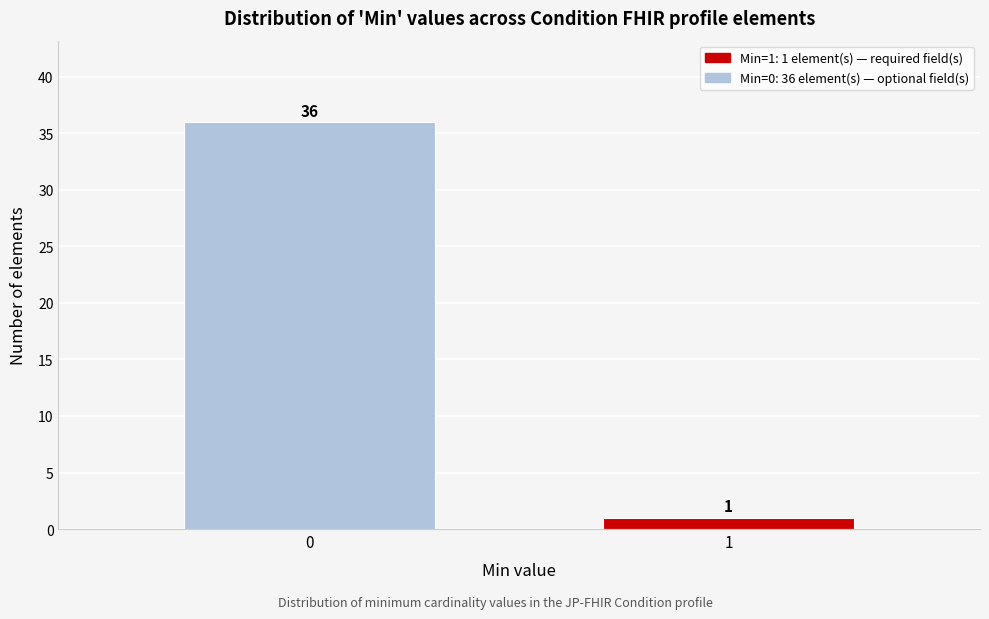

Reading left to right, transcribe all the data shown in this chart.

0=36	1=1